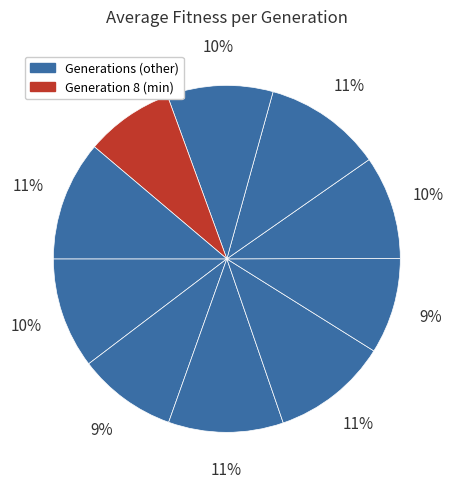

How many slices are in this pie chart?

10